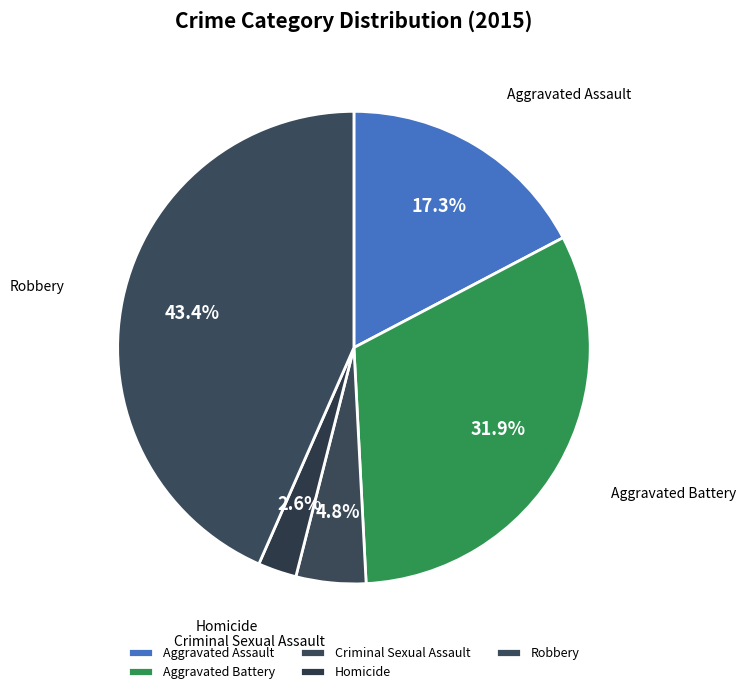

What is the smallest slice in the pie chart?

Homicide